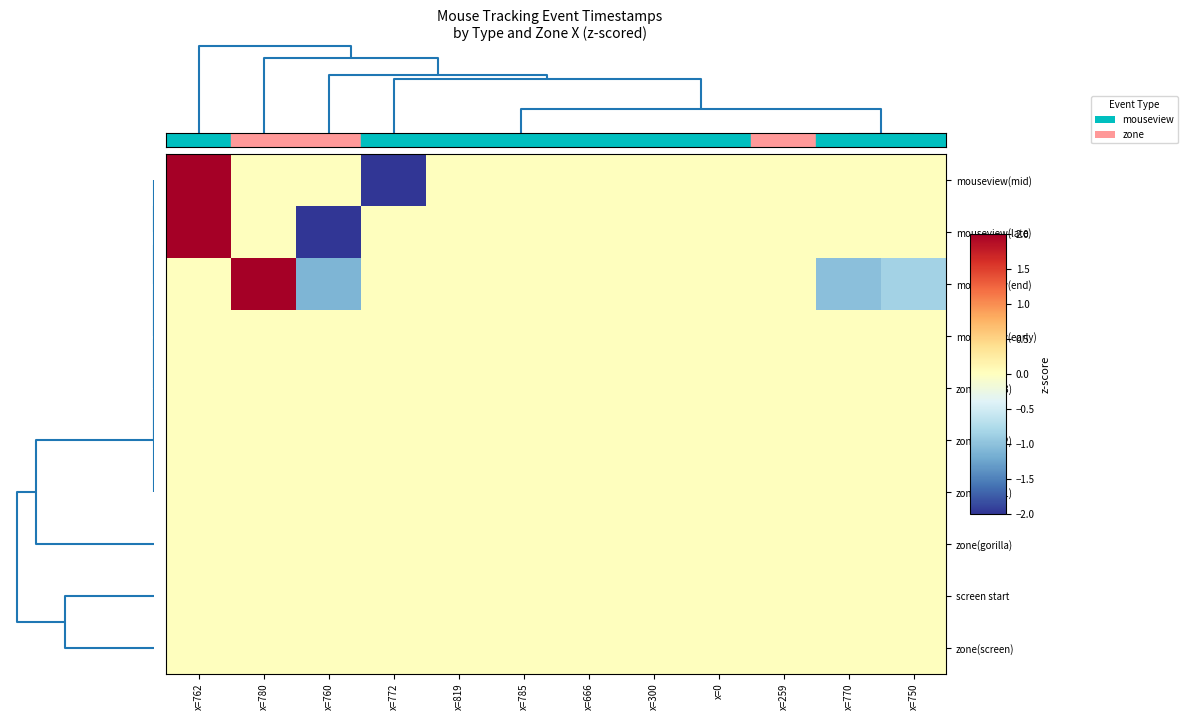

Reading left to right, what are all the values shown in this chart?

mouseview(mid): x=762=2.4	x=780=0.0	x=760=0.0	x=772=-2.4	x=819=0.0	x=785=0.0	x=666=0.0	x=300=0.0	x=0=0.0	x=259=0.0	x=770=0.0	x=750=0.0
mouseview(late): x=762=2.4	x=780=0.0	x=760=-2.4	x=772=0.0	x=819=0.0	x=785=0.0	x=666=0.0	x=300=0.0	x=0=0.0	x=259=0.0	x=770=0.0	x=750=0.0
mouseview(end): x=762=0.0	x=780=3.0	x=760=-1.1	x=772=0.0	x=819=0.0	x=785=0.0	x=666=0.0	x=300=0.0	x=0=0.0	x=259=0.0	x=770=-1.0	x=750=-0.8
mouseview(early): x=762=0.0	x=780=0.0	x=760=0.0	x=772=0.0	x=819=0.0	x=785=0.0	x=666=0.0	x=300=0.0	x=0=0.0	x=259=0.0	x=770=0.0	x=750=0.0
zone(Zone3): x=762=0.0	x=780=0.0	x=760=0.0	x=772=0.0	x=819=0.0	x=785=0.0	x=666=0.0	x=300=0.0	x=0=0.0	x=259=0.0	x=770=0.0	x=750=0.0
zone(Zone2): x=762=0.0	x=780=0.0	x=760=0.0	x=772=0.0	x=819=0.0	x=785=0.0	x=666=0.0	x=300=0.0	x=0=0.0	x=259=0.0	x=770=0.0	x=750=0.0
zone(Zone1): x=762=0.0	x=780=0.0	x=760=0.0	x=772=0.0	x=819=0.0	x=785=0.0	x=666=0.0	x=300=0.0	x=0=0.0	x=259=0.0	x=770=0.0	x=750=0.0
zone(gorilla): x=762=0.0	x=780=0.0	x=760=0.0	x=772=0.0	x=819=0.0	x=785=0.0	x=666=0.0	x=300=0.0	x=0=0.0	x=259=0.0	x=770=0.0	x=750=0.0
screen start: x=762=0.0	x=780=0.0	x=760=0.0	x=772=0.0	x=819=0.0	x=785=0.0	x=666=0.0	x=300=0.0	x=0=0.0	x=259=0.0	x=770=0.0	x=750=0.0
zone(screen): x=762=0.0	x=780=0.0	x=760=0.0	x=772=0.0	x=819=0.0	x=785=0.0	x=666=0.0	x=300=0.0	x=0=0.0	x=259=0.0	x=770=0.0	x=750=0.0